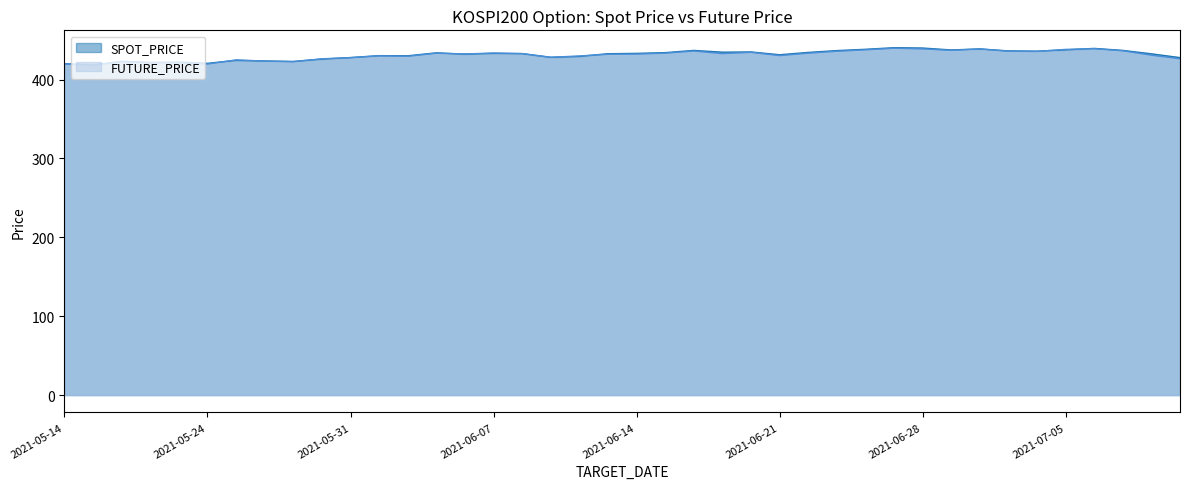

What is the minimum value for FUTURE_PRICE?

418.1